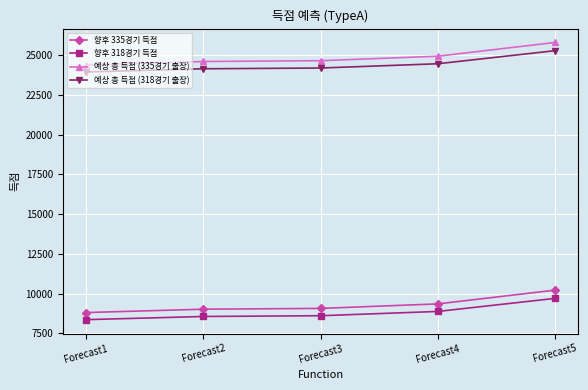

What is the spread (max minus min) of values at Forecast2?

16039.8